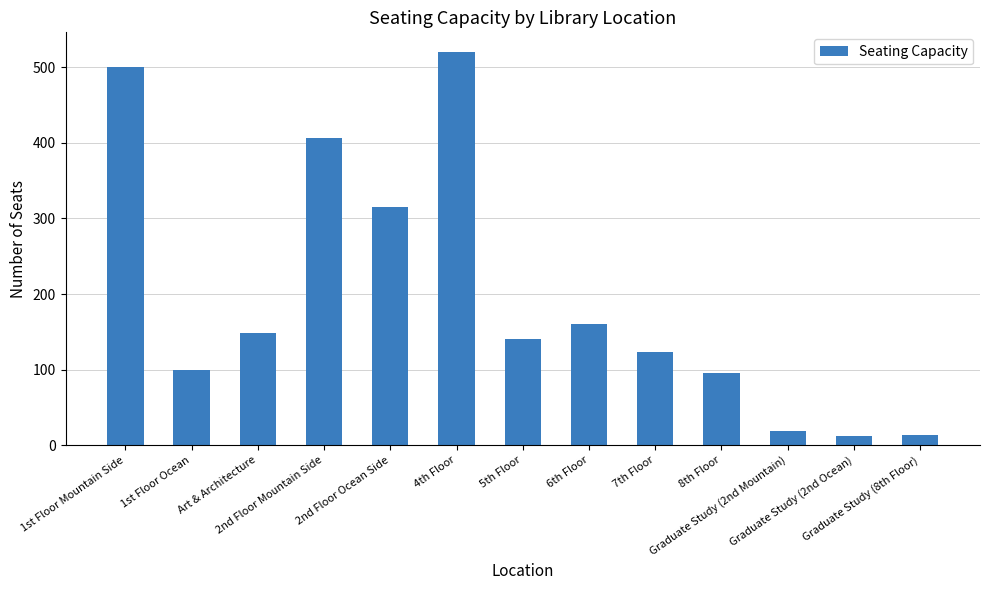

Approximately how many times larger is the value at 4th Floor compared to Graduate Study (2nd Ocean)?

43.3